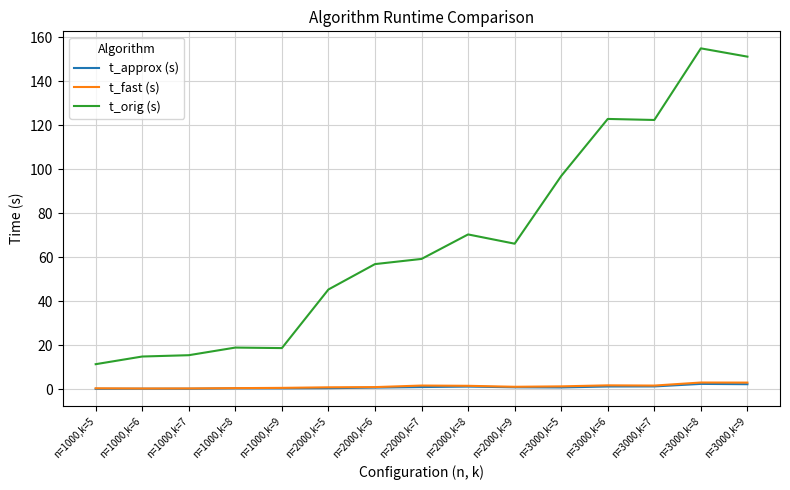

Does the chart display data point markers on the line(s)?

No